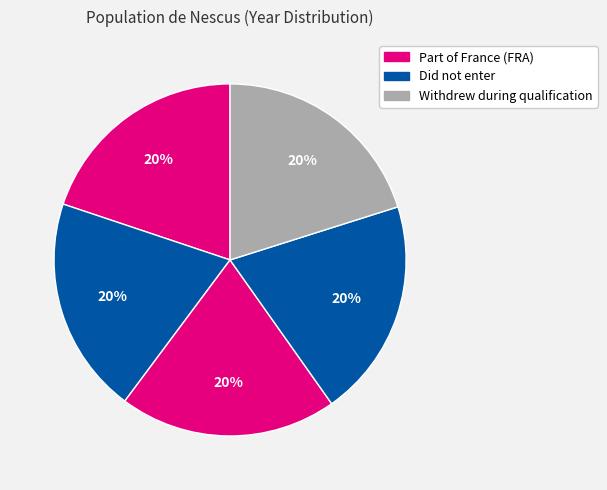

How many slices are in this pie chart?

5